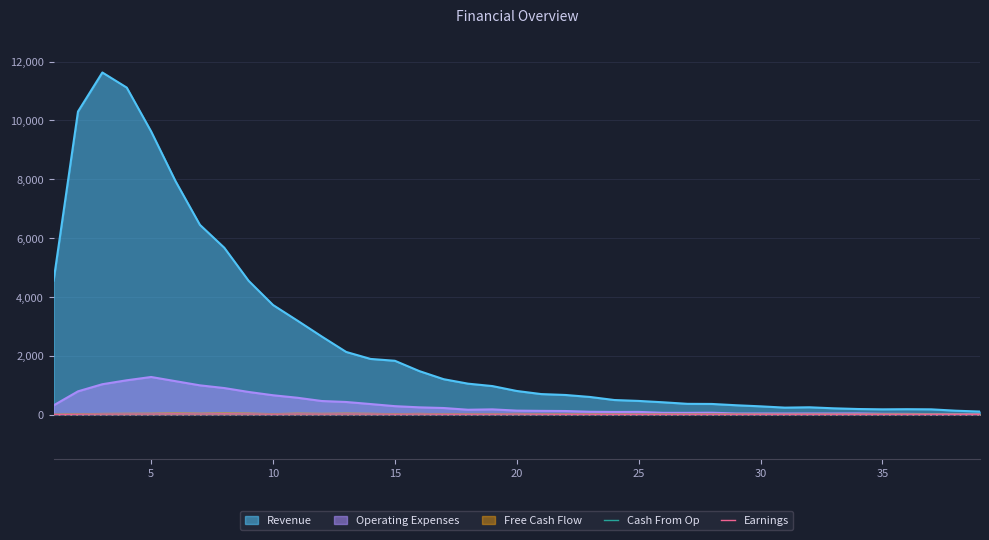

At how many categories does at least one series exceed 13?

39